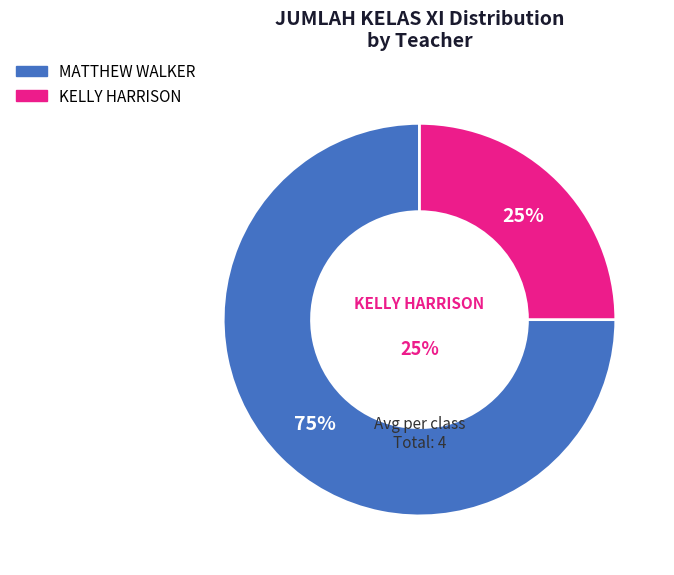

Does KELLY HARRISON represent more than half of the total?

No